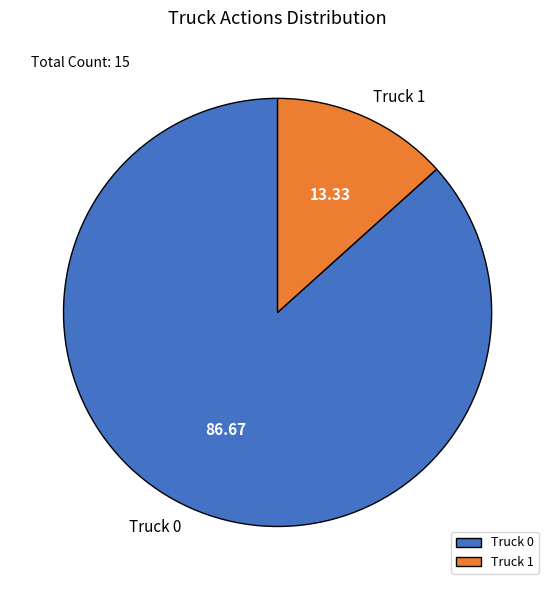

Which has a higher value, Truck 0 or Truck 1?

Truck 0